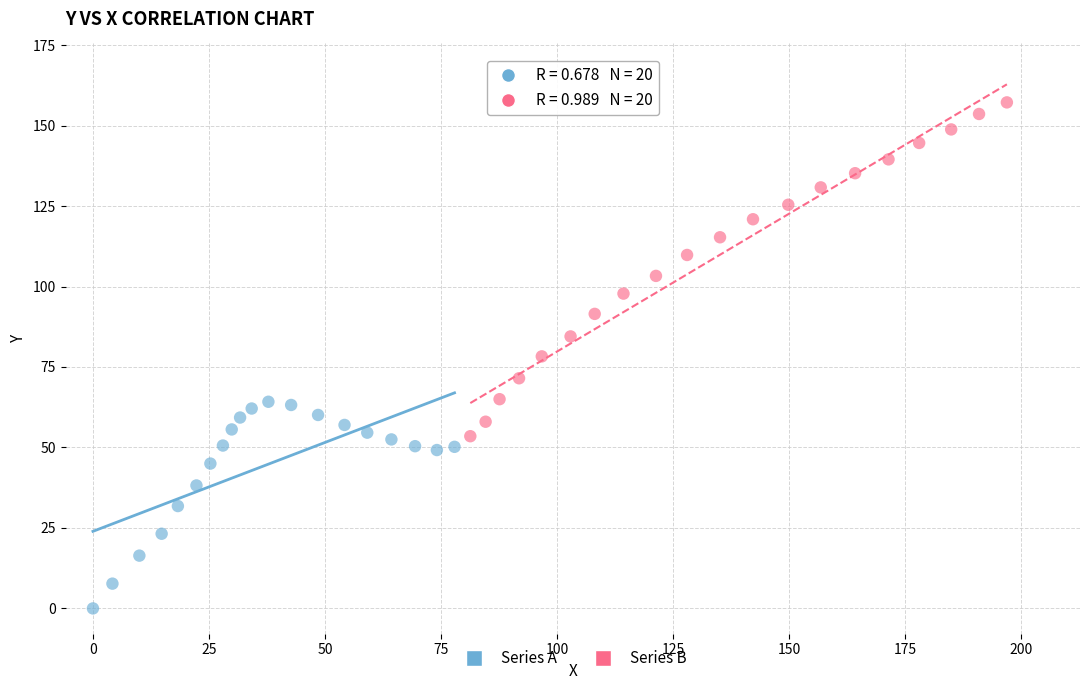

Which series contains the lowest Y value?

Series A